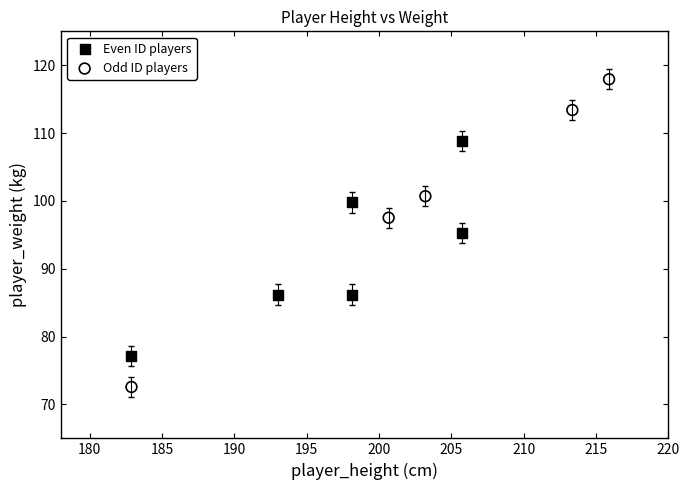

Which series contains the lowest Y value?

Odd ID players